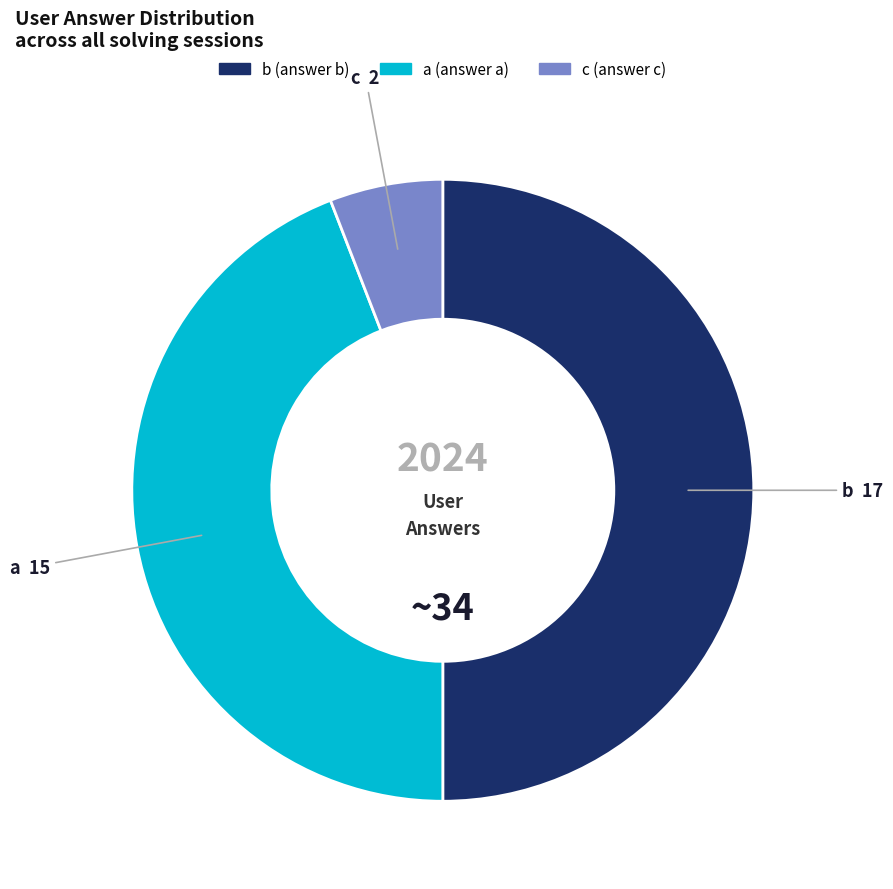

Combined, do b and a account for over 50%?

Yes